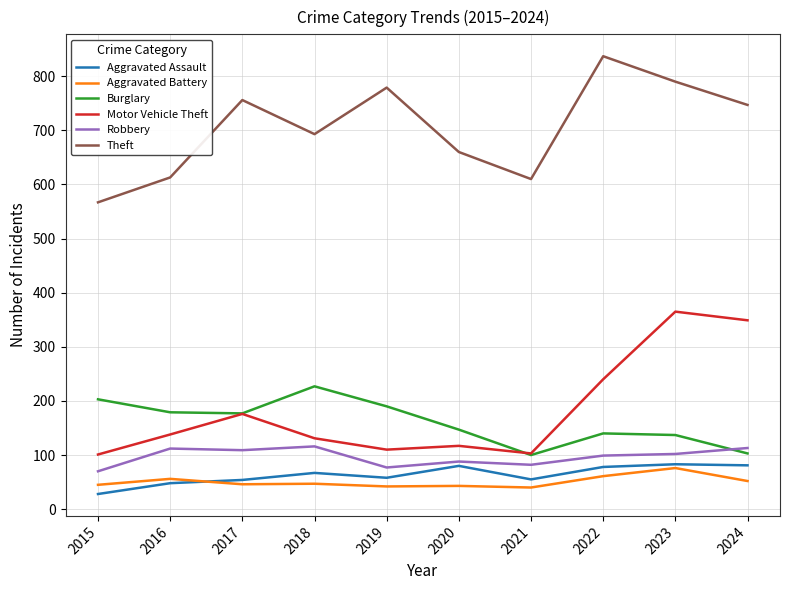

Read the Aggravated Assault value at 2024, to the nearest 10.

80